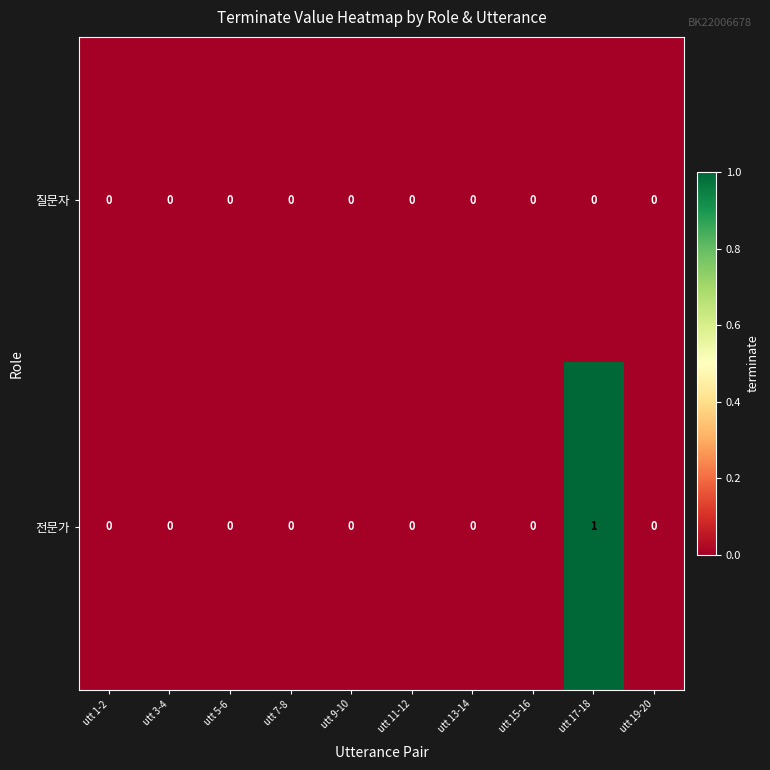

How many 전문가 values are between 0 and 1?

10